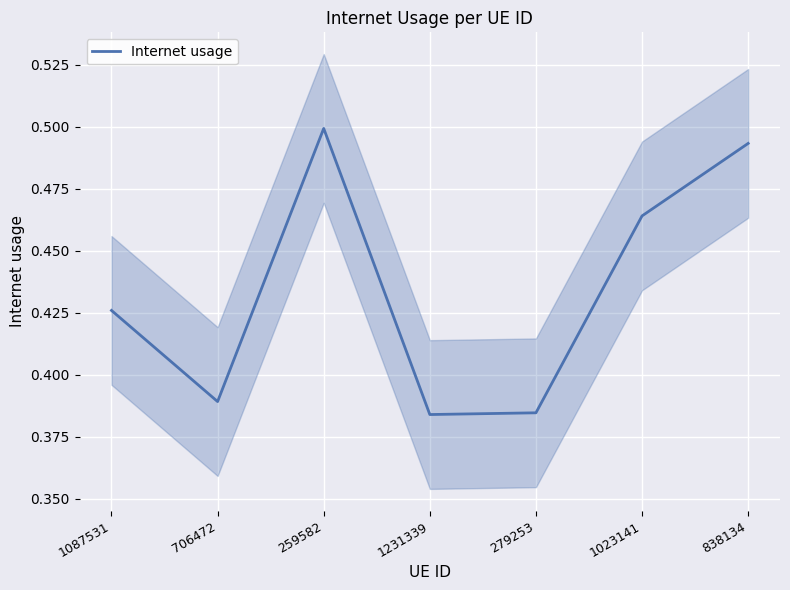

Rank the categories by value from highest to lowest.

259582, 838134, 1023141, 1087531, 706472, 279253, 1231339